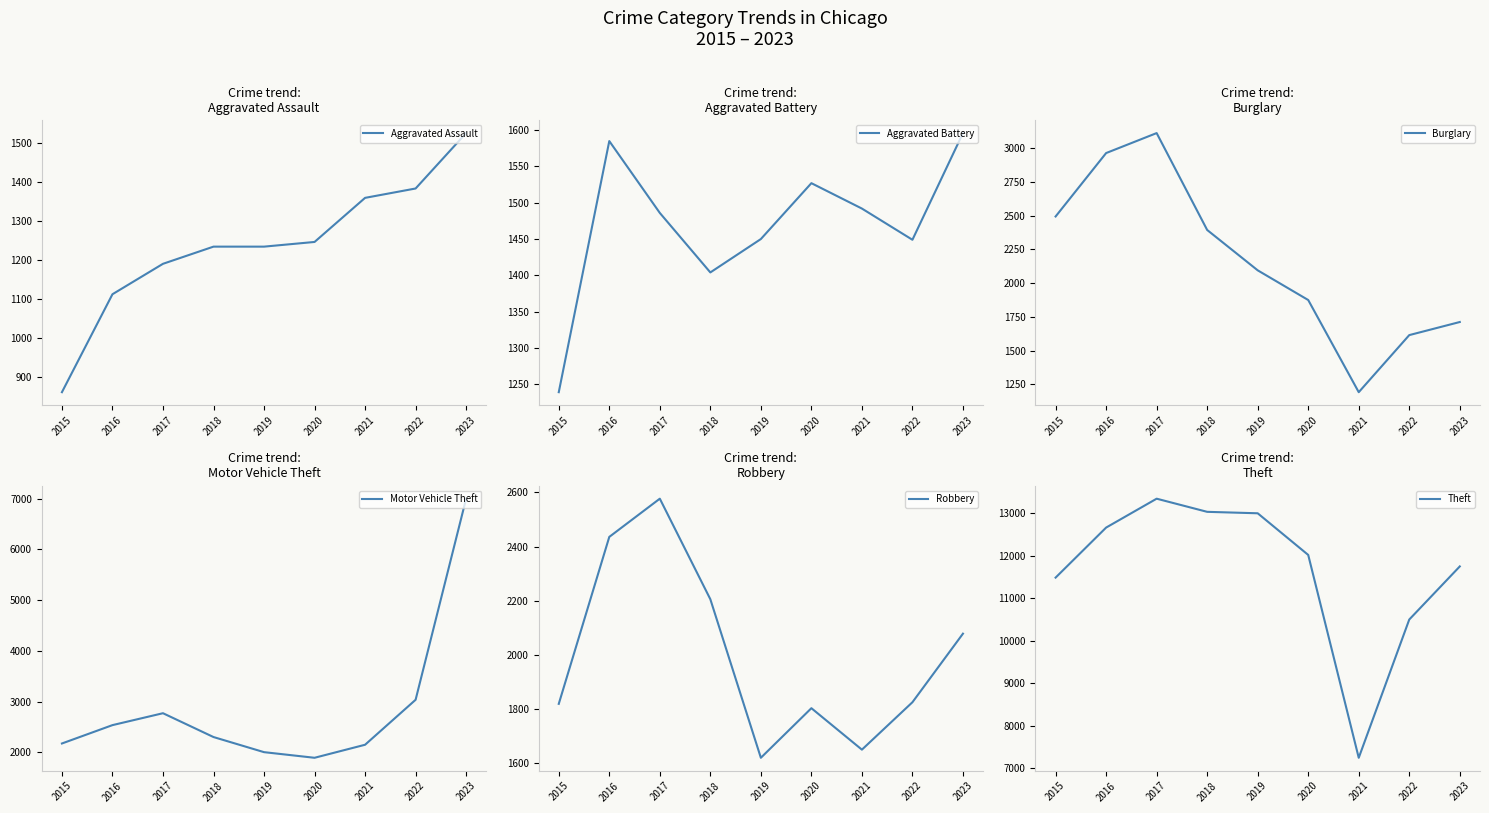

True or false: Theft and Burglary cross at least once.

False